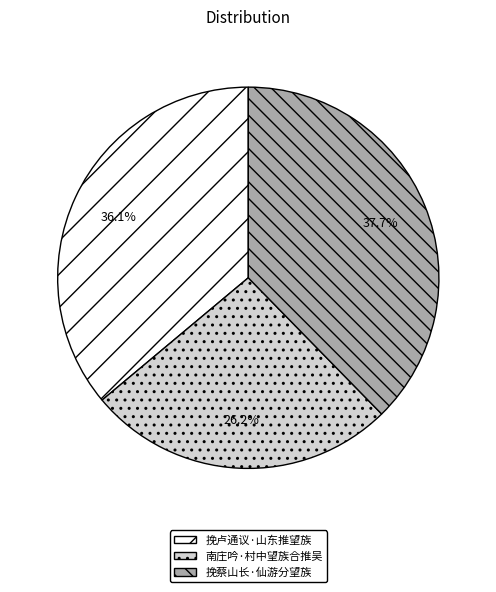

Rank the categories by value from lowest to highest.

南庄吟·村中望族合推吴, 挽卢通议·山东推望族, 挽蔡山长·仙游分望族